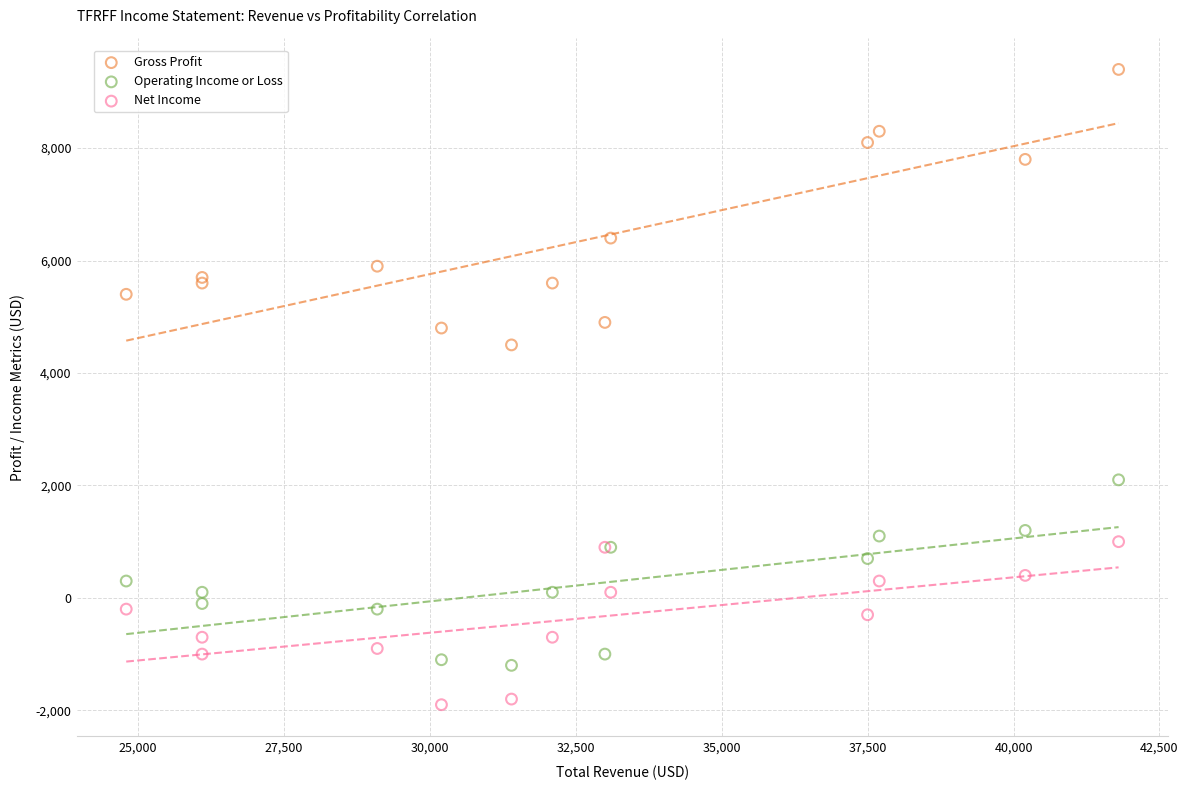

Across all series, what Y value is closest to 3750?

4500